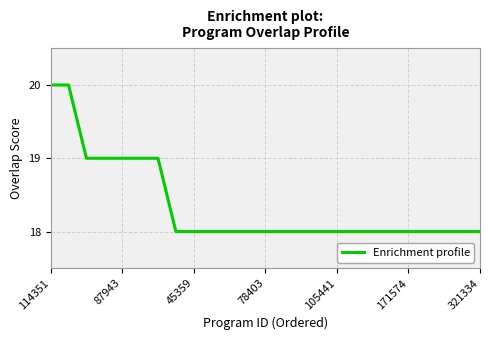

What is the smallest value displayed?

18